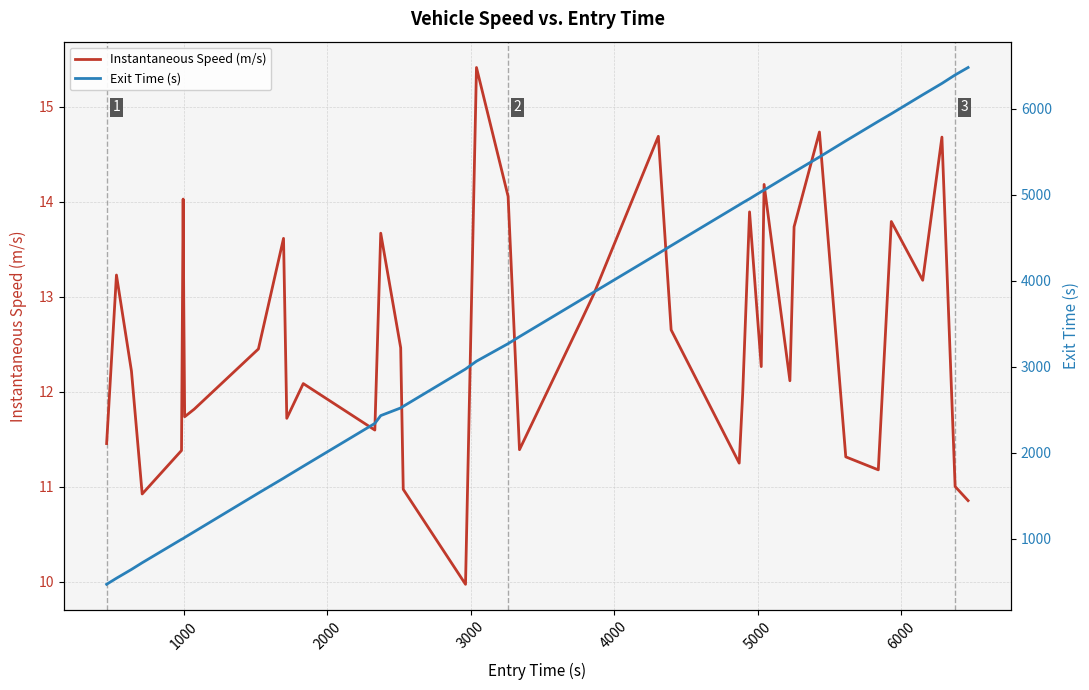

What is the lowest value of the Instantaneous Speed (m/s) series?

10.0